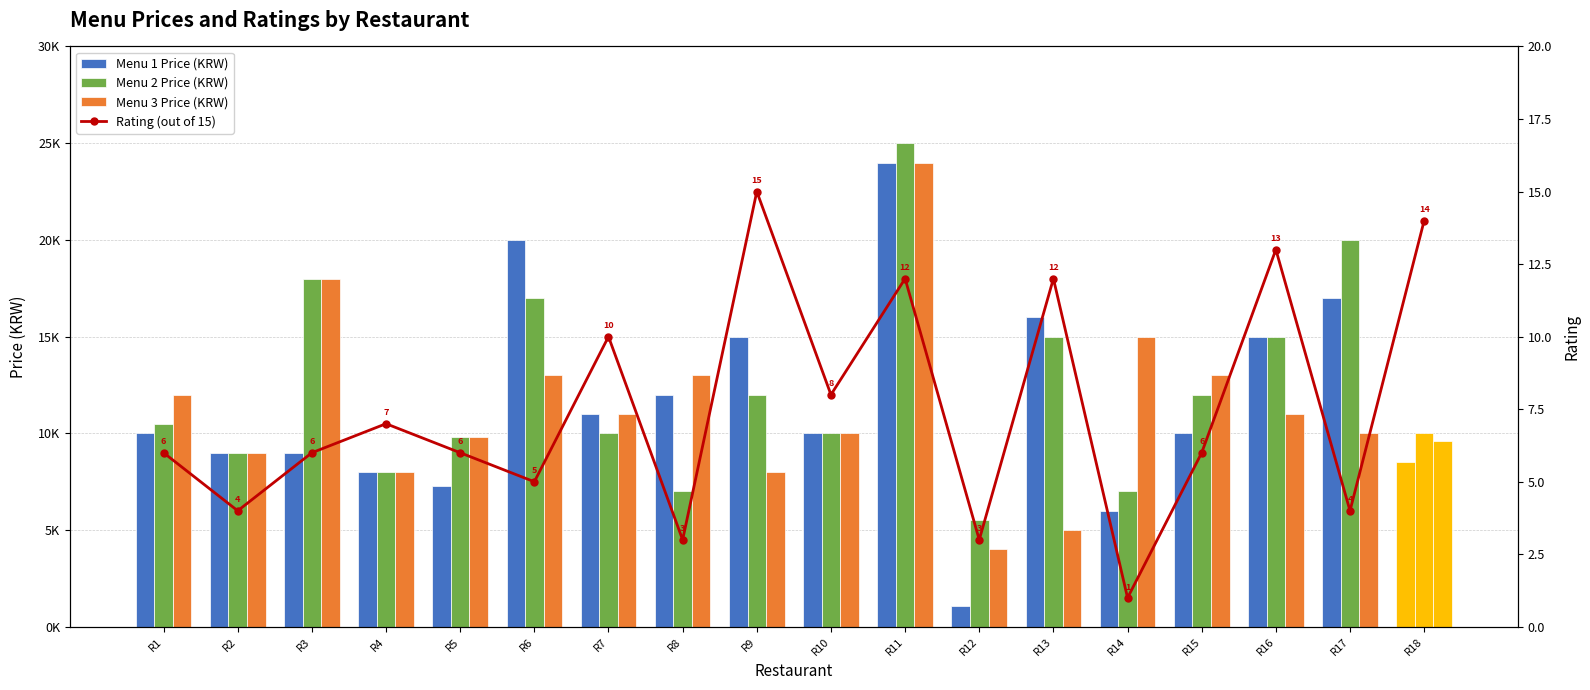

What is the value of the Menu 2 Price (KRW) bar at the 6th from the left?

17000